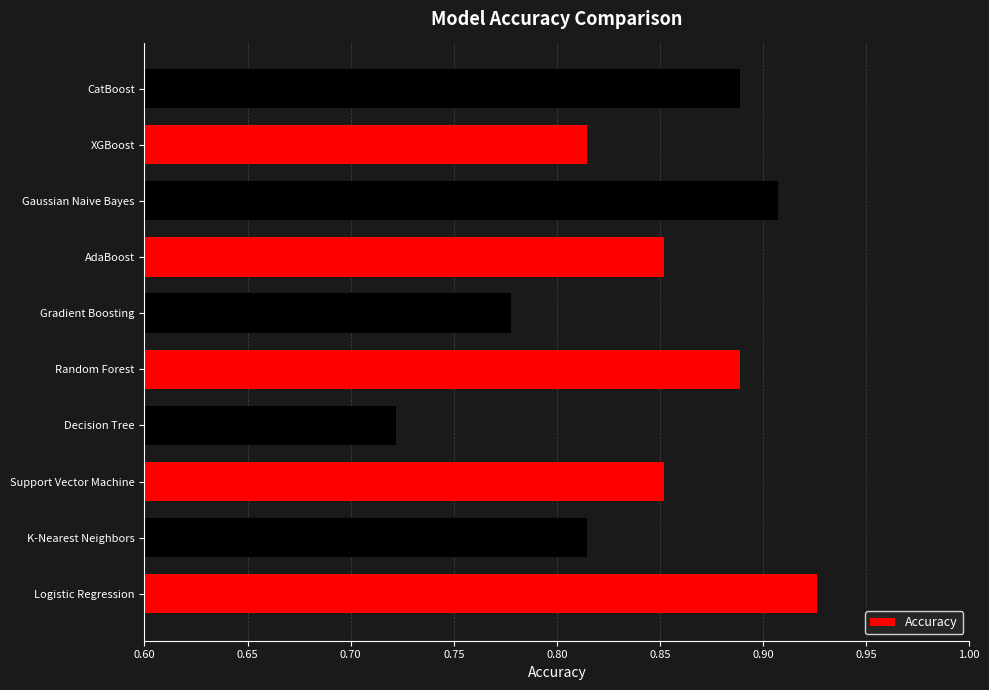

Count the values in the range 0 to 1.

10